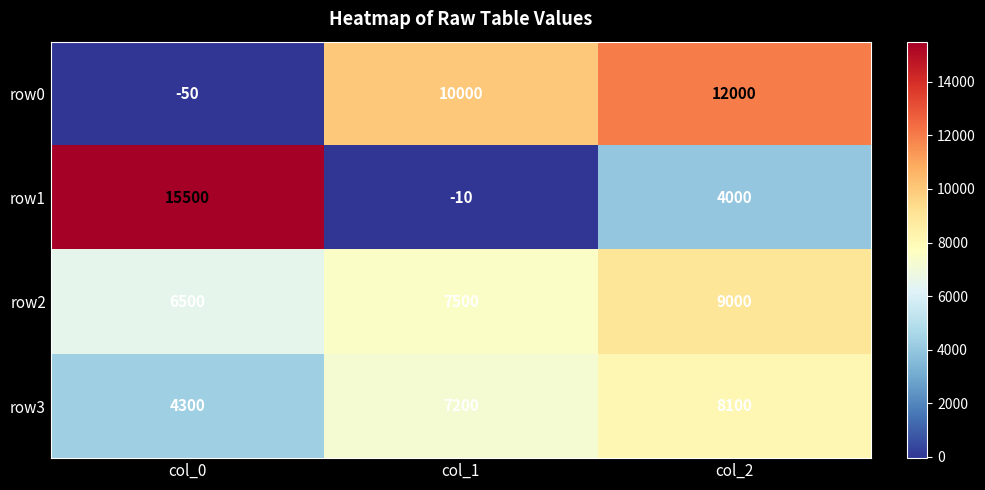

Between col_0 and col_1, which series saw the biggest shift?

row1